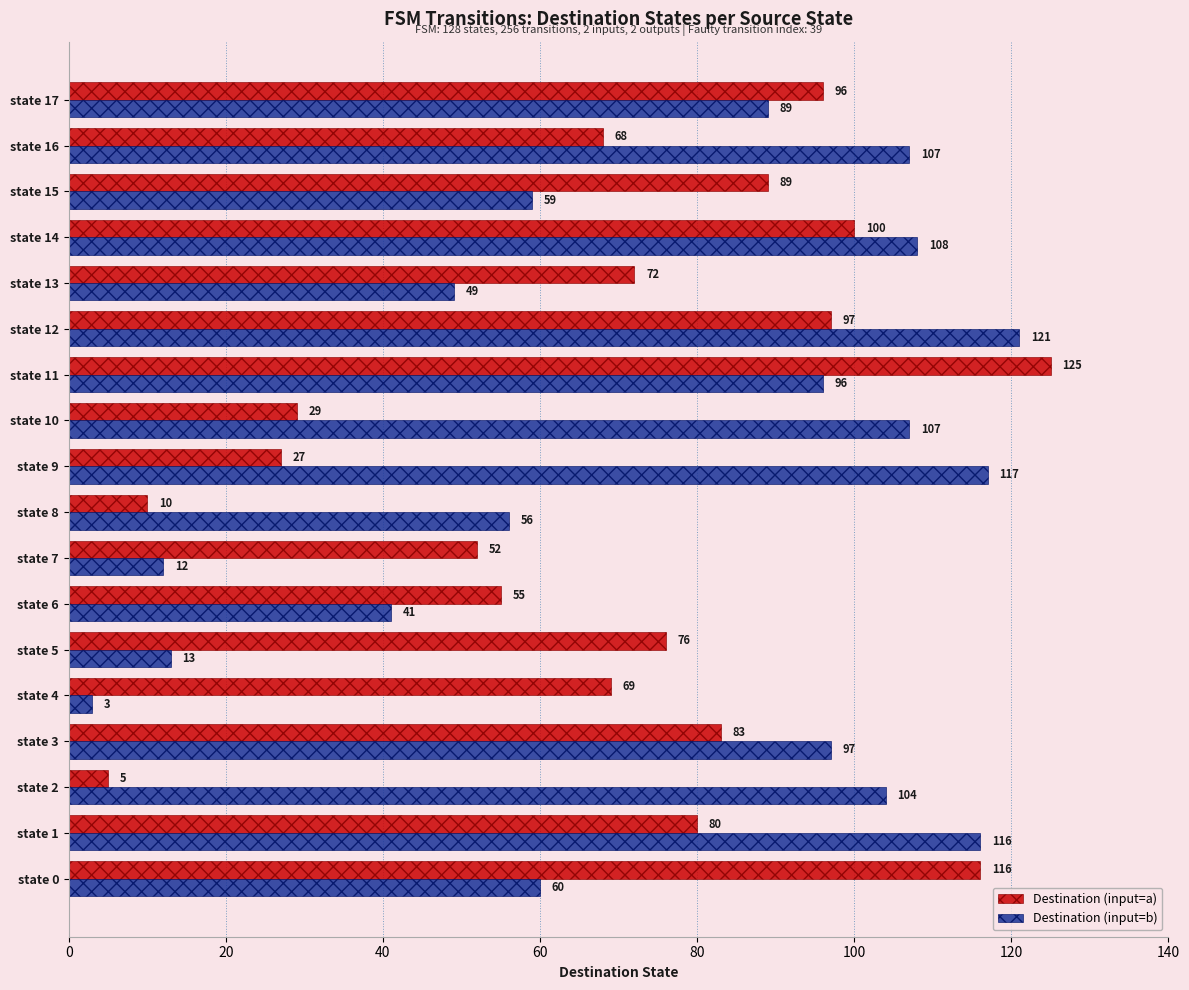

At how many categories does at least one series exceed 80?

12